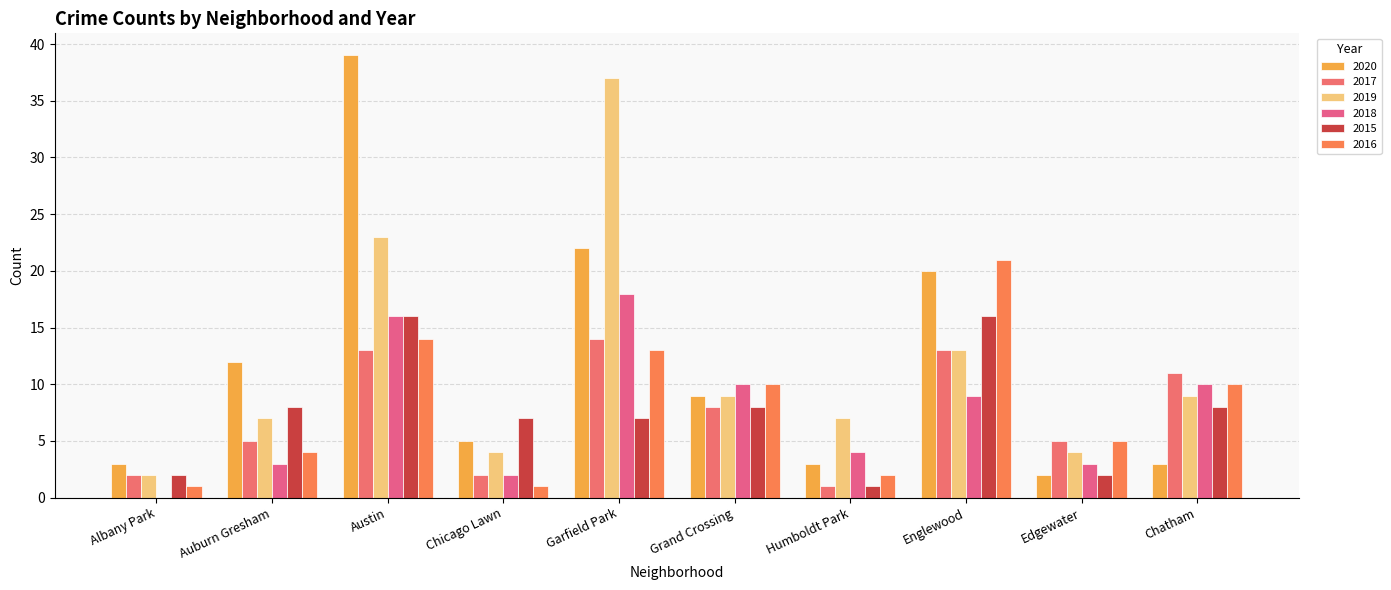

Reading left to right, extract all data points from this chart.

2020: Albany Park=3	Auburn Gresham=12	Austin=39	Chicago Lawn=5	Garfield Park=22	Grand Crossing=9	Humboldt Park=3	Englewood=20	Edgewater=2	Chatham=3
2017: Albany Park=2	Auburn Gresham=5	Austin=13	Chicago Lawn=2	Garfield Park=14	Grand Crossing=8	Humboldt Park=1	Englewood=13	Edgewater=5	Chatham=11
2019: Albany Park=2	Auburn Gresham=7	Austin=23	Chicago Lawn=4	Garfield Park=37	Grand Crossing=9	Humboldt Park=7	Englewood=13	Edgewater=4	Chatham=9
2018: Albany Park=0	Auburn Gresham=3	Austin=16	Chicago Lawn=2	Garfield Park=18	Grand Crossing=10	Humboldt Park=4	Englewood=9	Edgewater=3	Chatham=10
2015: Albany Park=2	Auburn Gresham=8	Austin=16	Chicago Lawn=7	Garfield Park=7	Grand Crossing=8	Humboldt Park=1	Englewood=16	Edgewater=2	Chatham=8
2016: Albany Park=1	Auburn Gresham=4	Austin=14	Chicago Lawn=1	Garfield Park=13	Grand Crossing=10	Humboldt Park=2	Englewood=21	Edgewater=5	Chatham=10